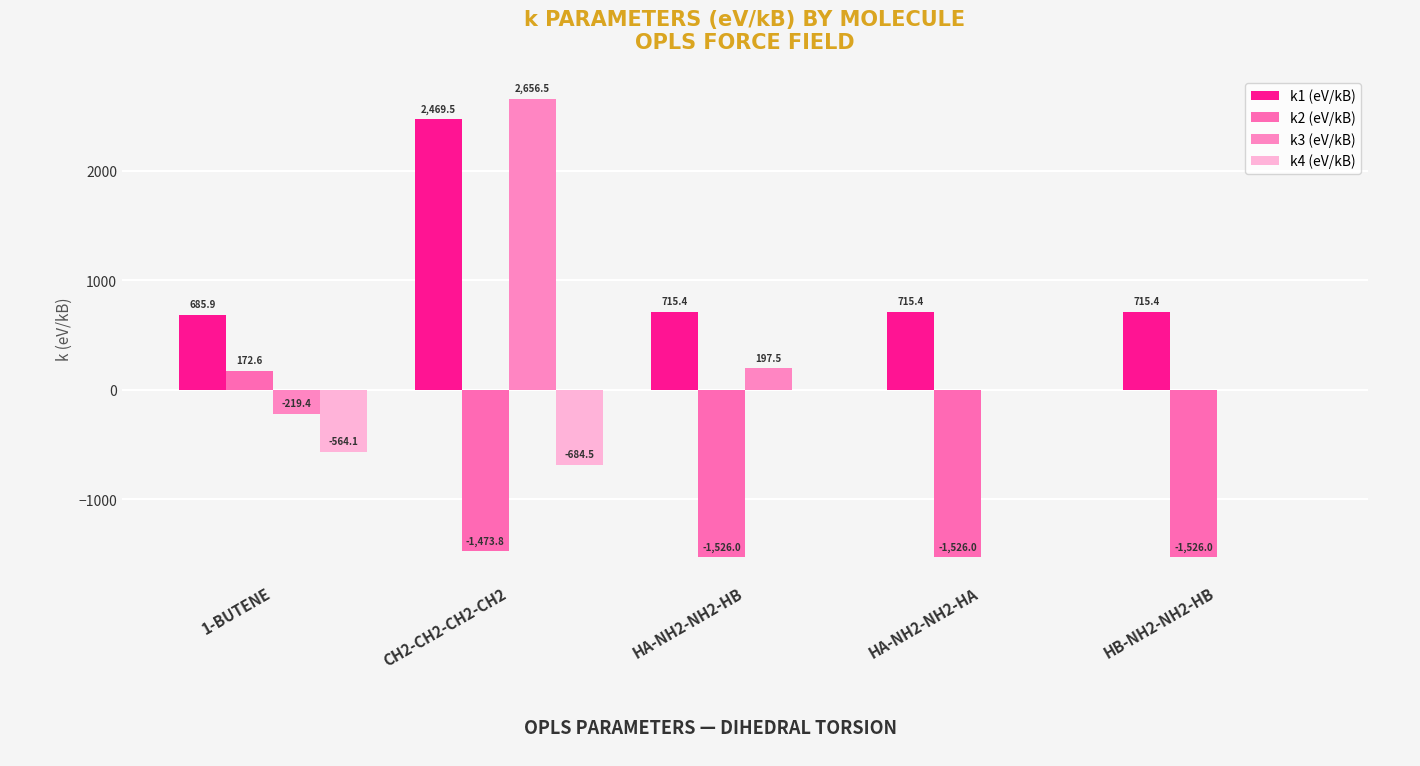

True or false: k4 (eV/kB) has a value of 0.0 at HB-NH2-NH2-HB.

True